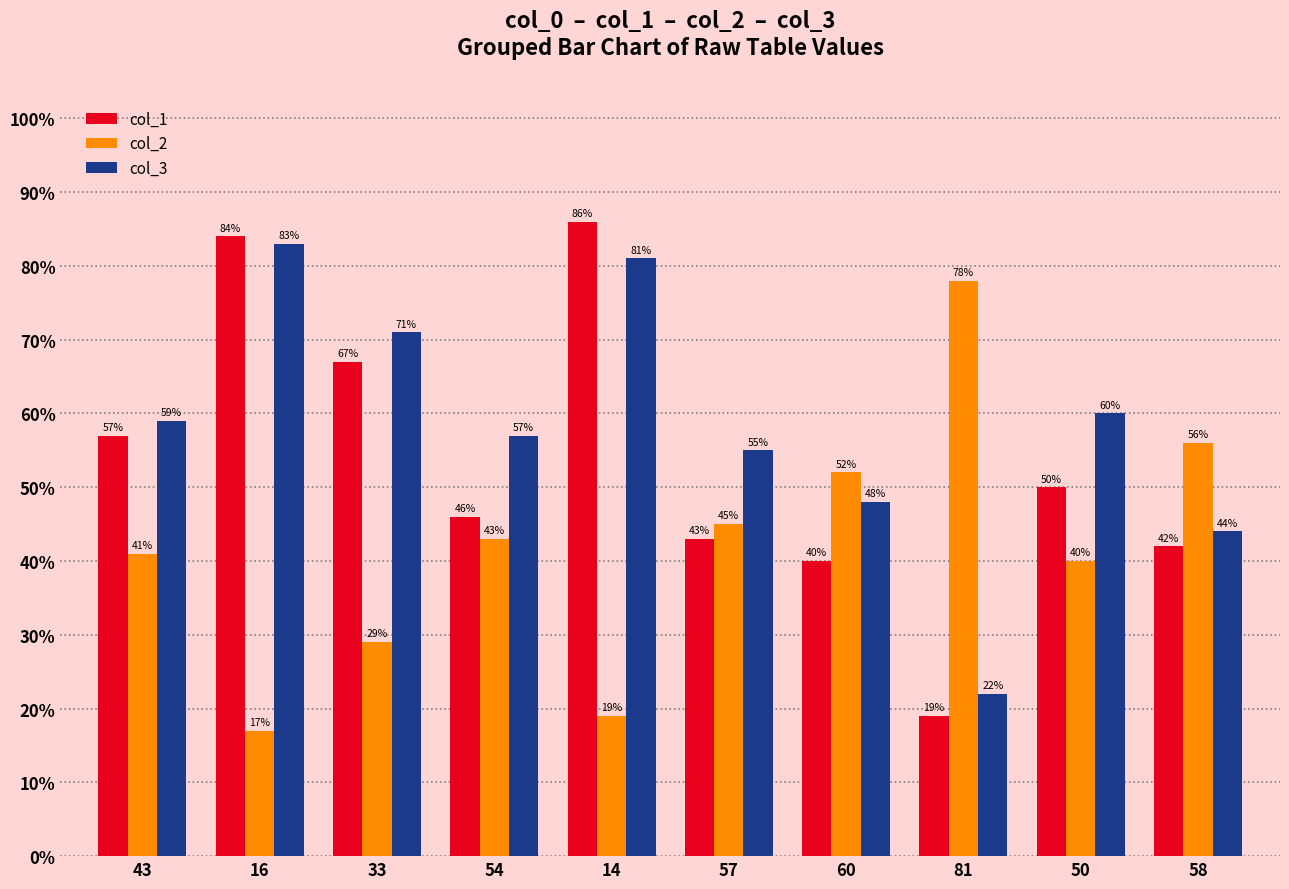

How many bars are there in total?

30